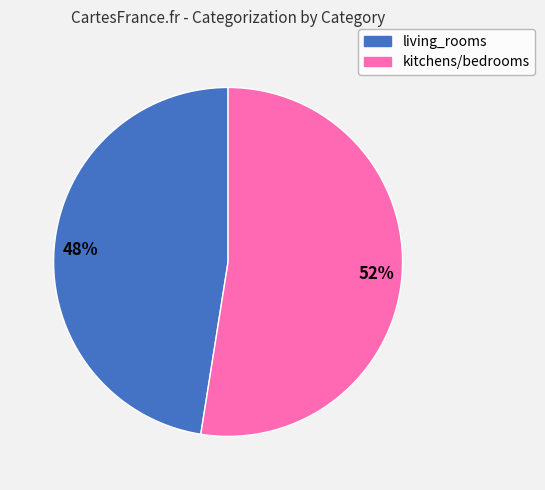

Which slice represents more than half of the pie?

kitchens/bedrooms